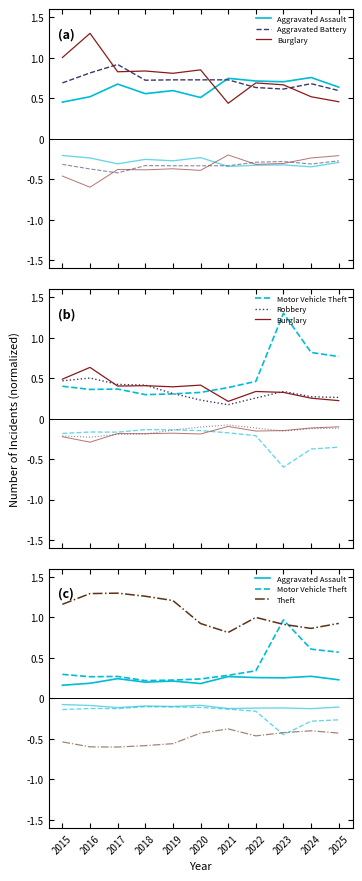

Does the chart display data point markers on the line(s)?

No